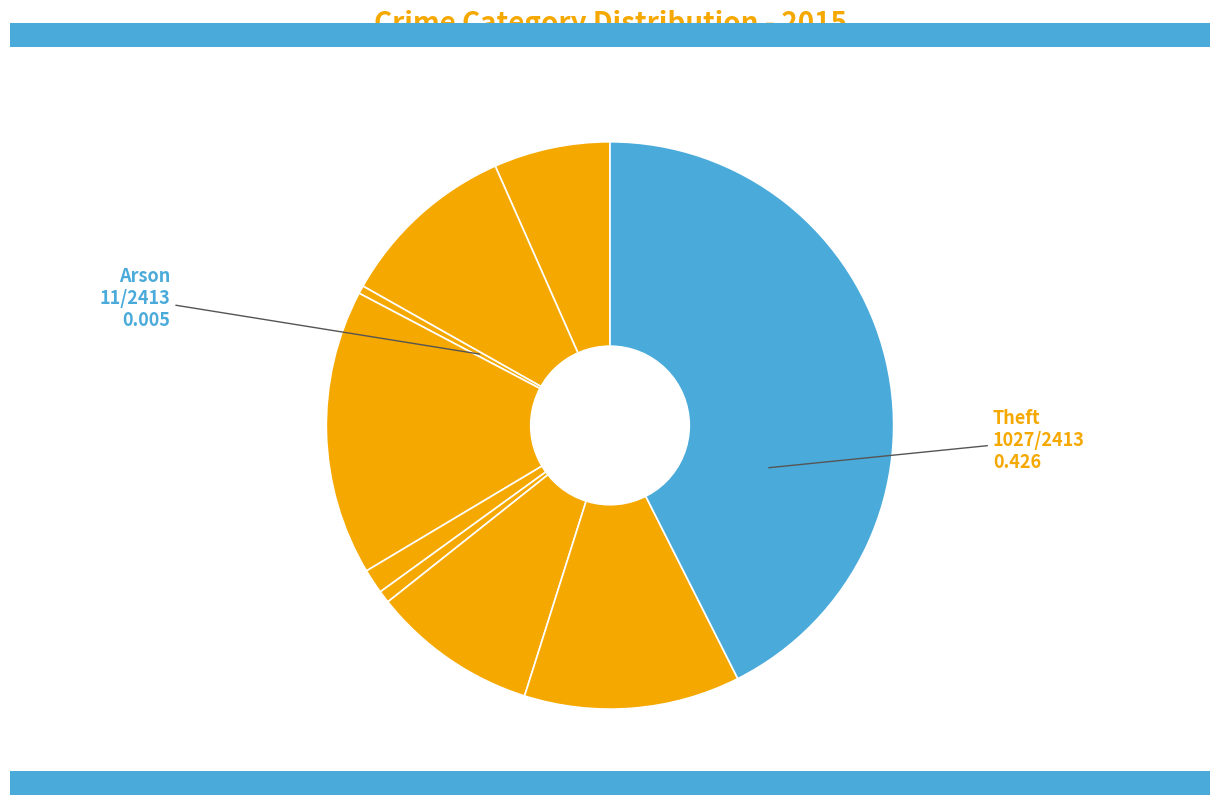

How many slices are in this pie chart?

9